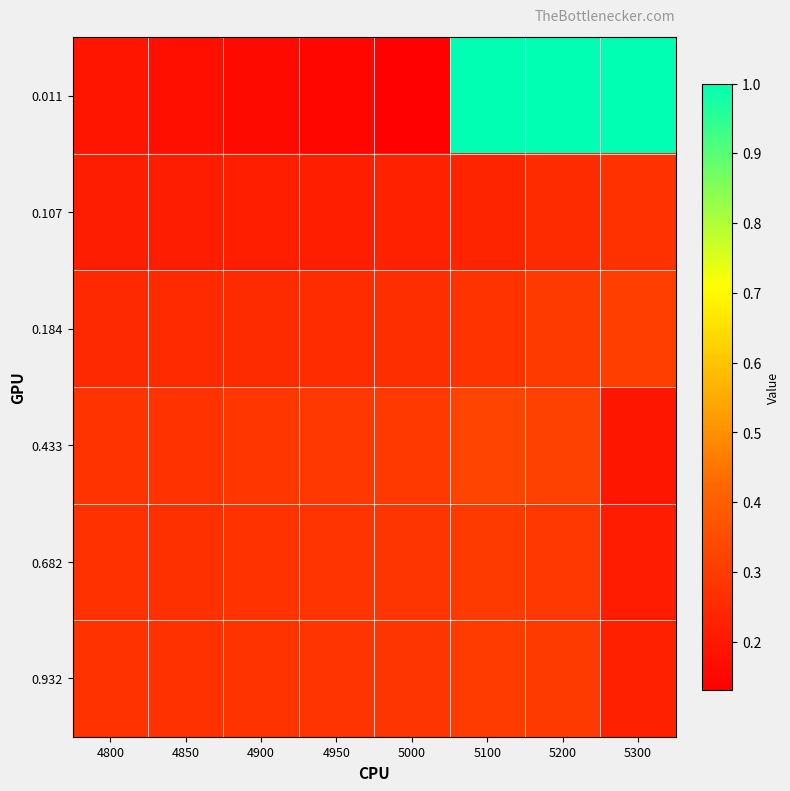

Rank the series at 5200 from lowest to highest value.

0.107, 0.682, 0.932, 0.184, 0.433, 0.011